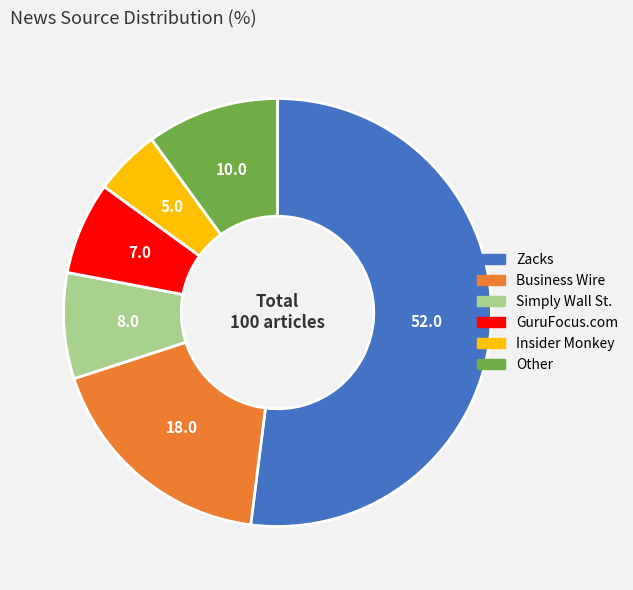

What is the smallest slice in the pie chart?

Insider Monkey